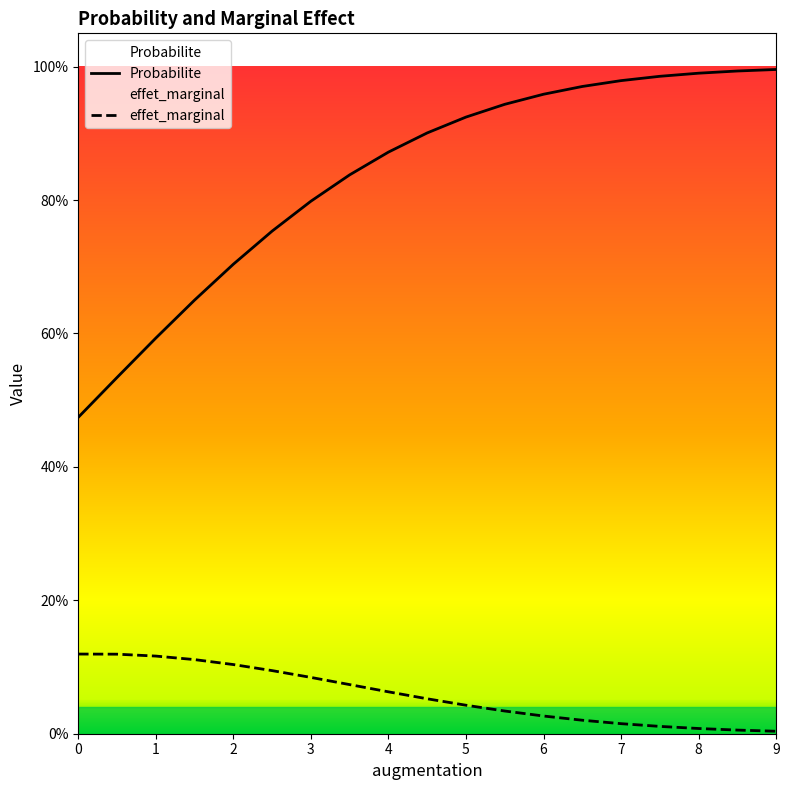

Is this an area chart (filled region under the line)?

No